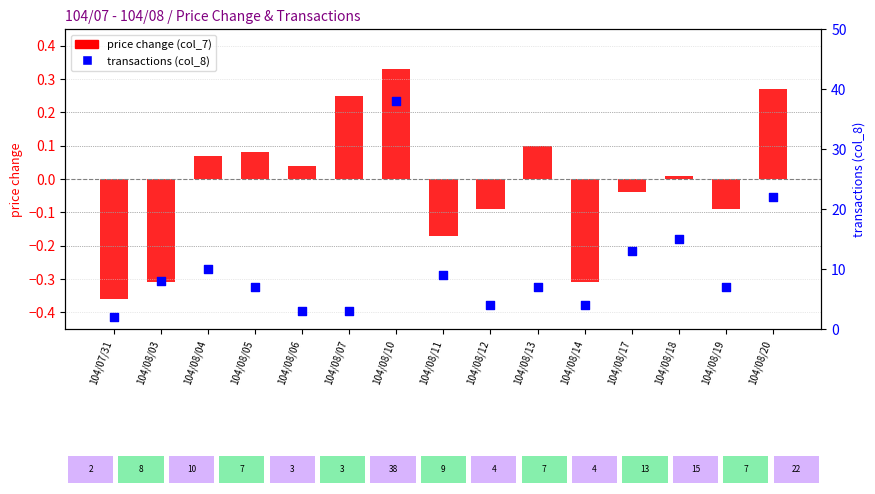

What are all the series names shown in the legend?

price change (col_7), transactions (col_8)